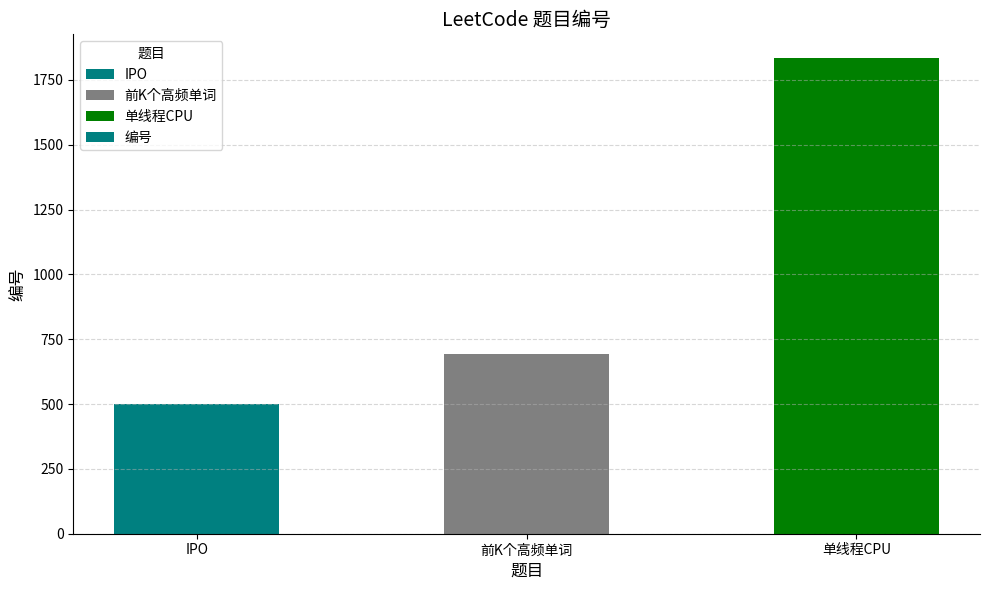

Rank the categories by value from highest to lowest.

单线程CPU, 前K个高频单词, IPO